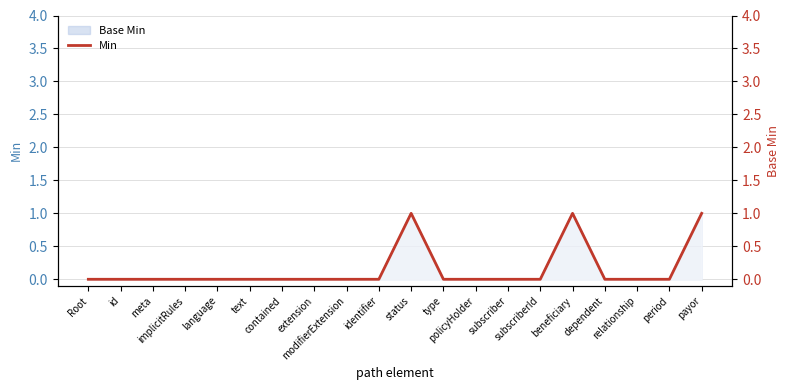

Which has a higher value, language or dependent?

language